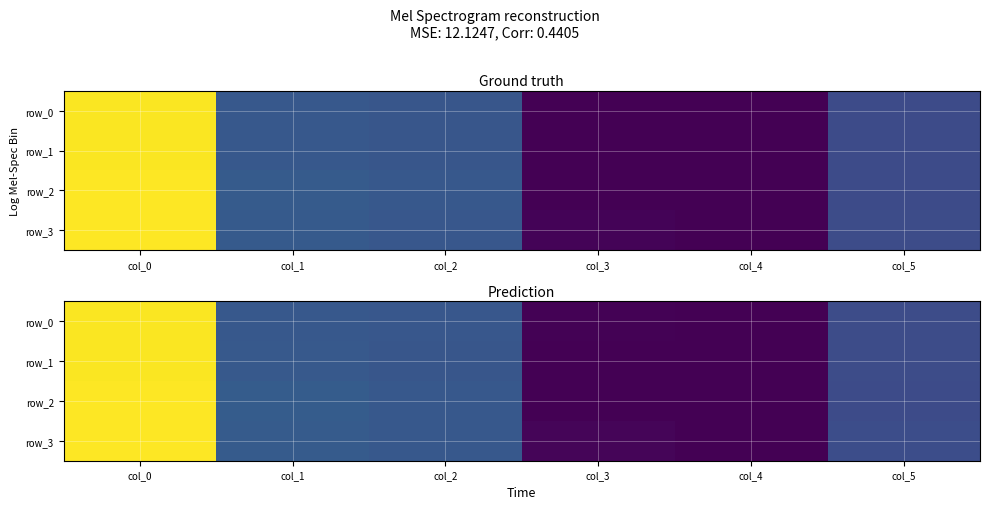

The value of row_0 at col_0 is 223.9. True or false?

True